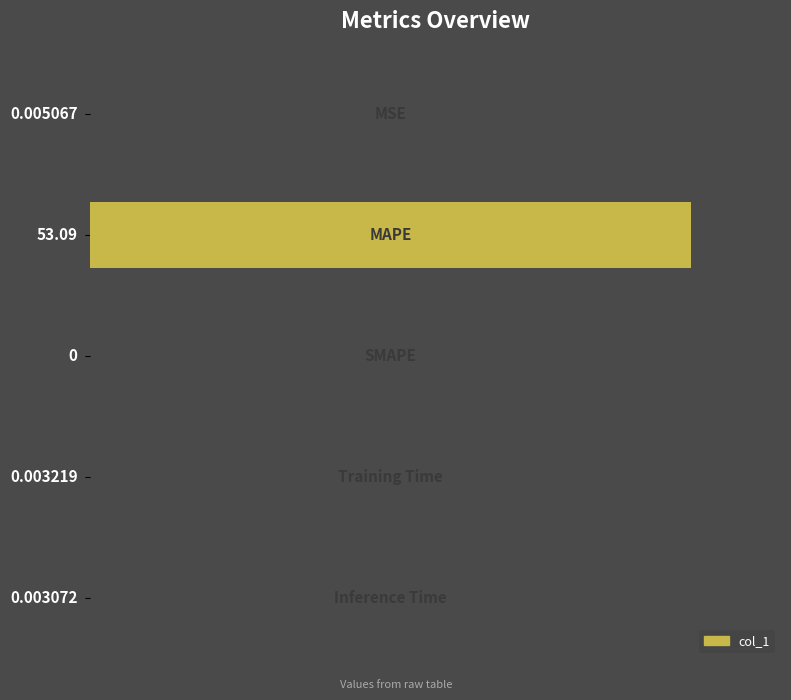

How many distinct data groups are displayed?

1